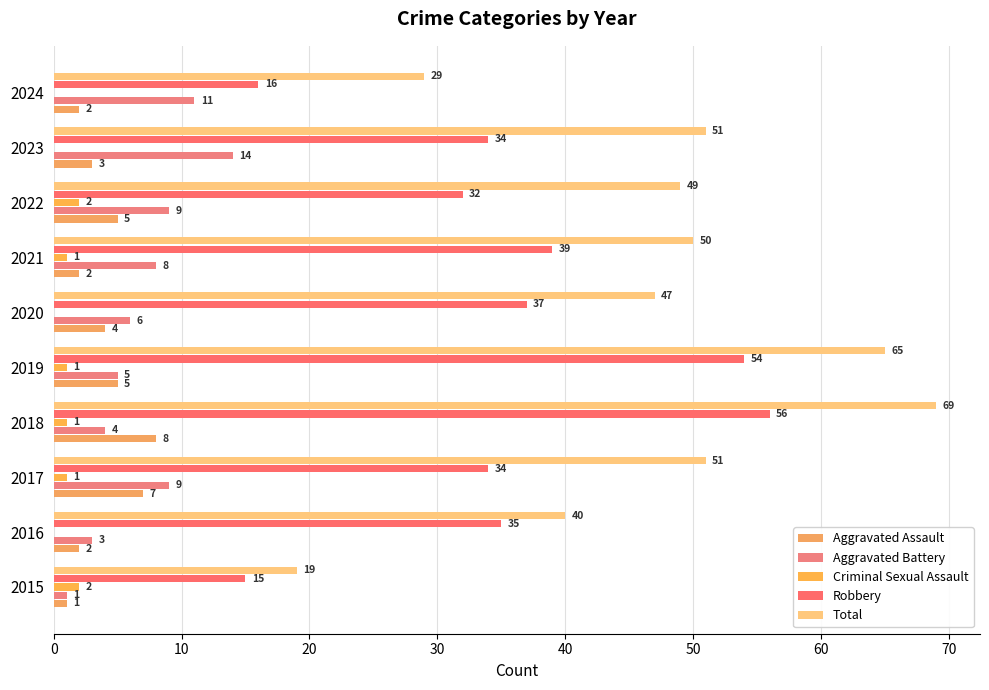

How many data points does each series have?

10